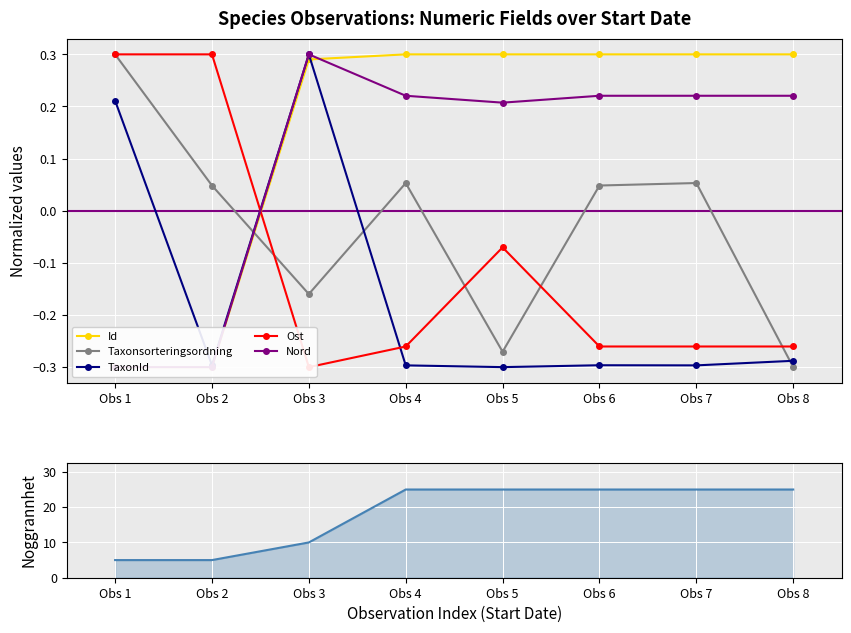

At which category does TaxonId reach its first local peak?

Obs 3